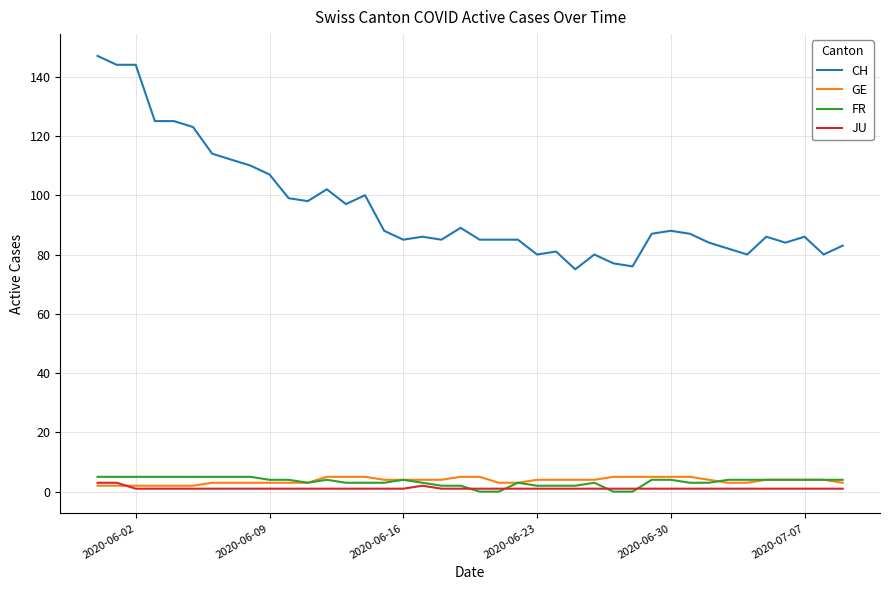

Which series has the widest spread of values?

CH